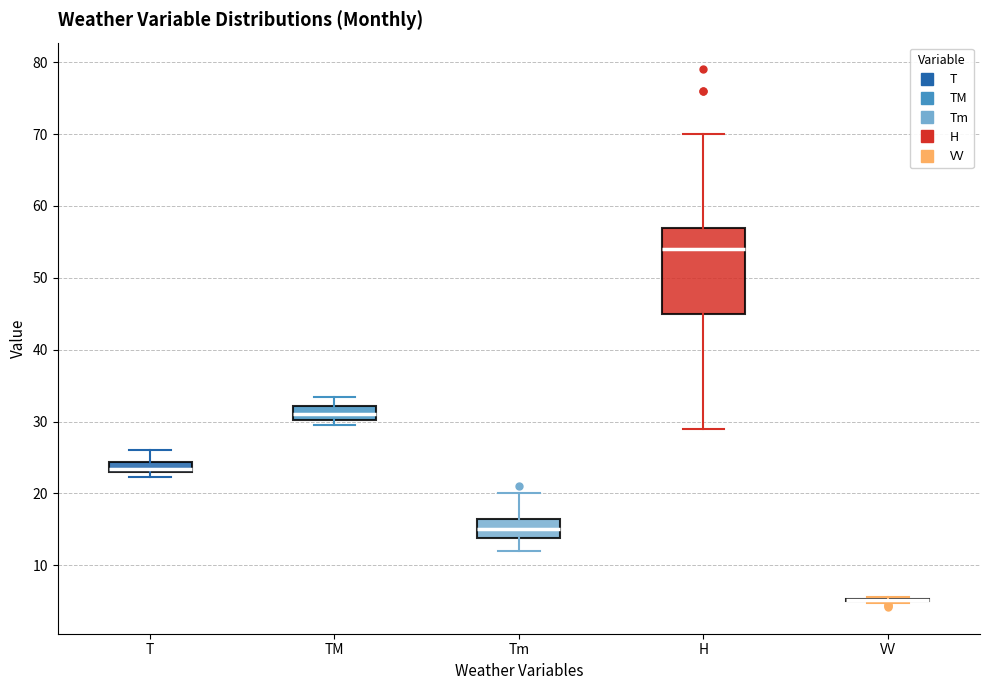

Where does the upper whisker of the box for TM end on the y-axis? The values are not printed on the chart, so give them approximately, as read against the axis.

33